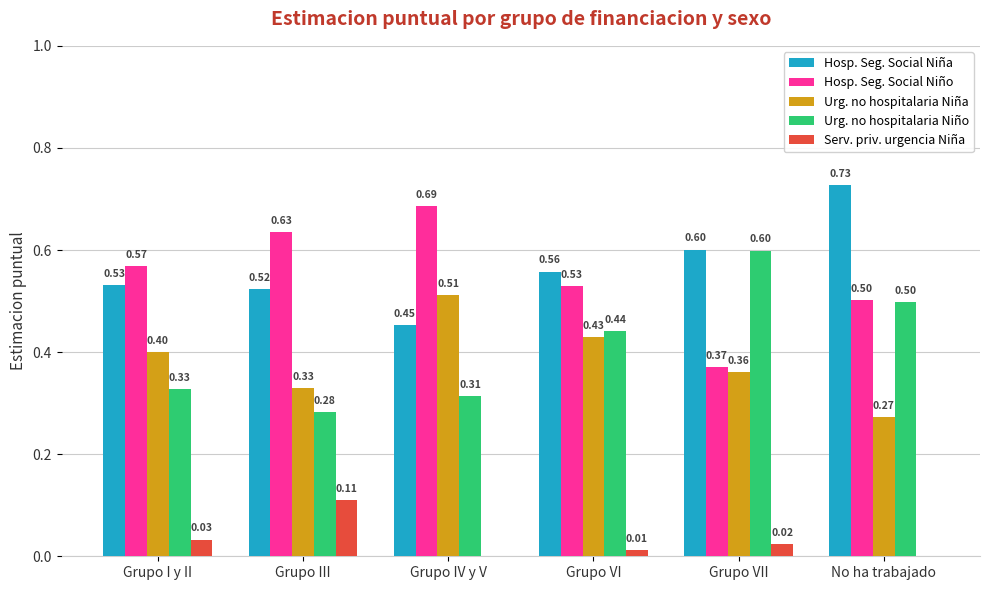

How many values in Serv. priv. urgencia Niña are above zero?

4